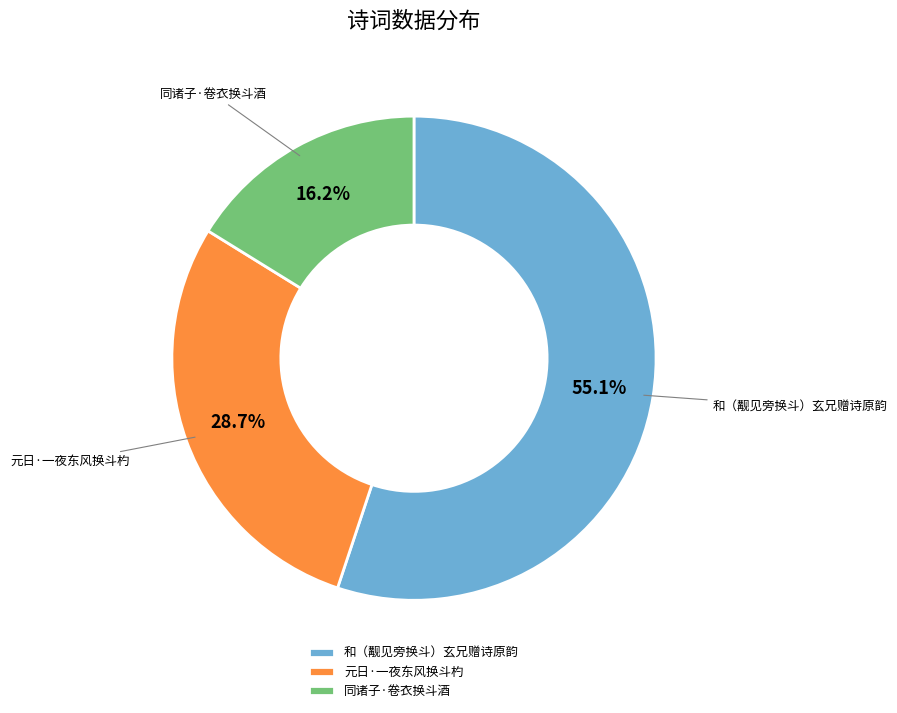

True or false: 同诸子·卷衣换斗酒 accounts for 16% of the total.

True